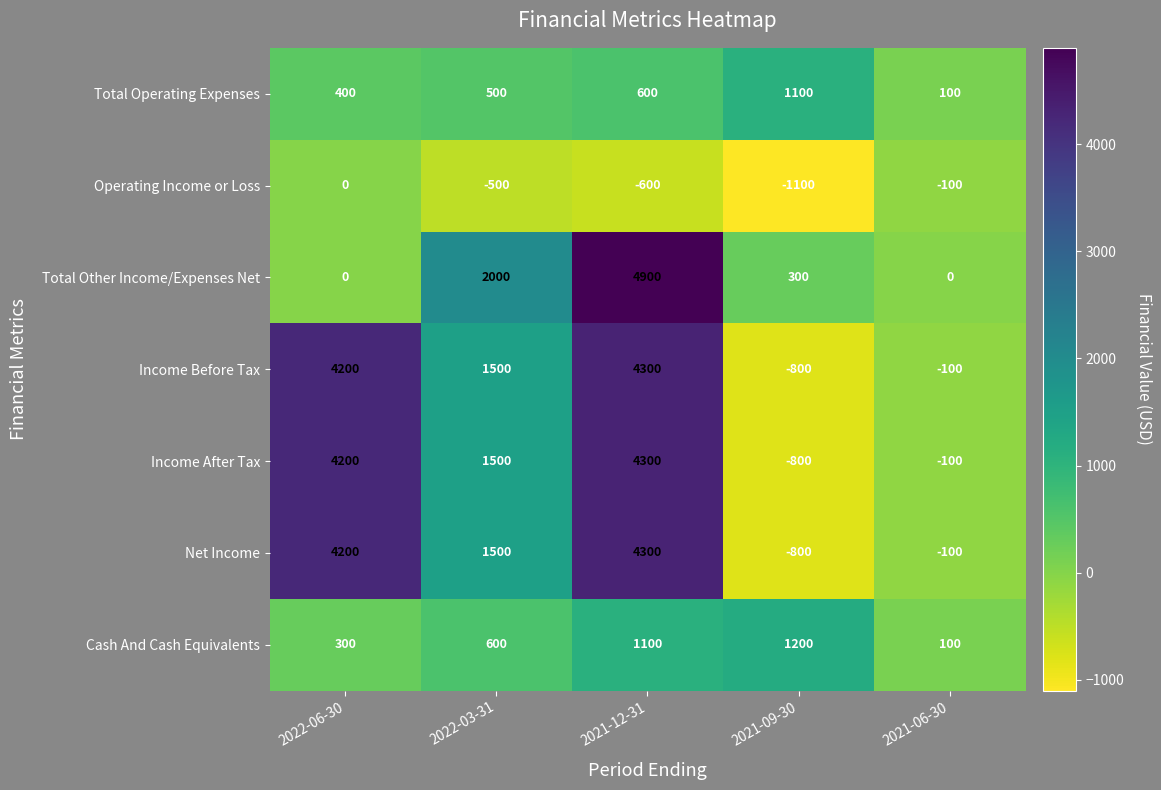

True or false: Operating Income or Loss has a value of -240 at 2022-03-31.

False